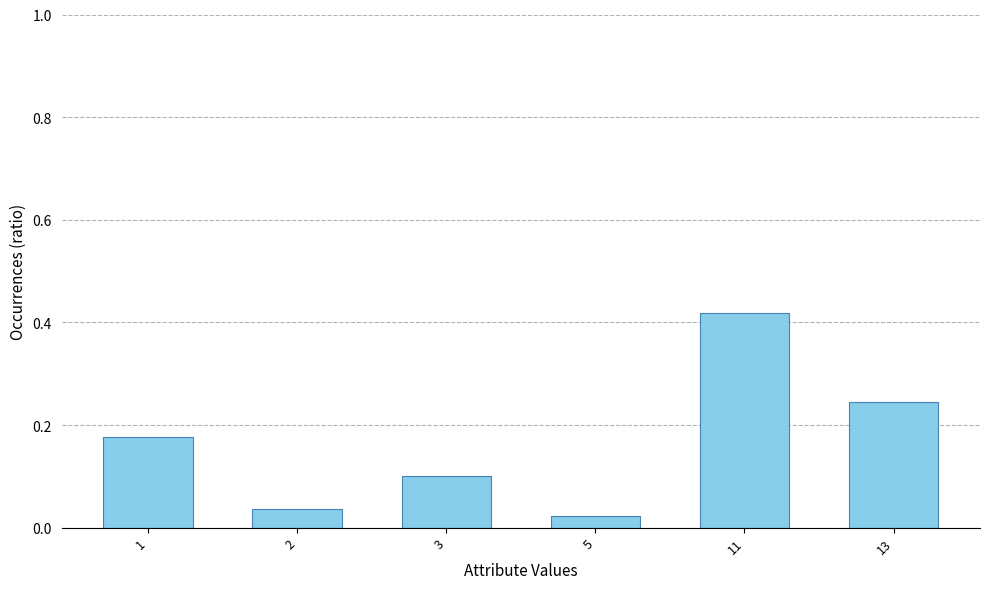

What is the sum of the values at 3 and 11?

0.5